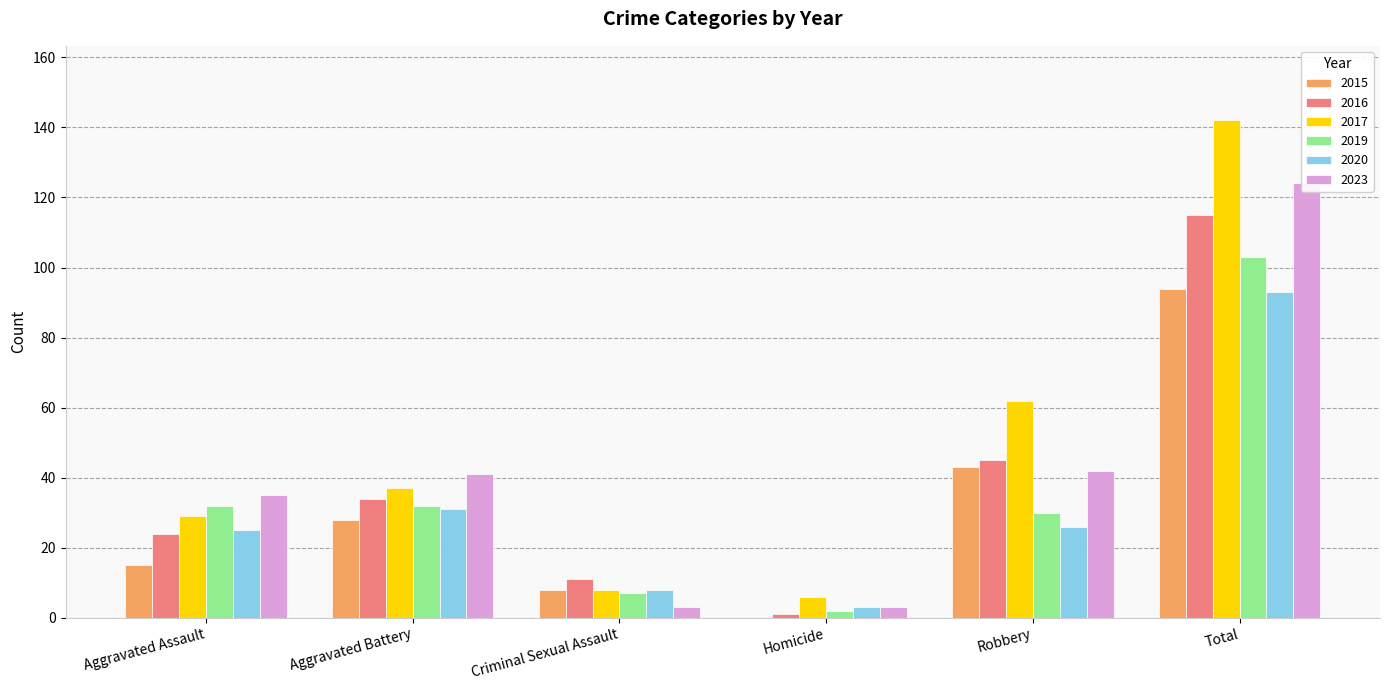

What are all the series names shown in the legend?

2015, 2016, 2017, 2019, 2020, 2023